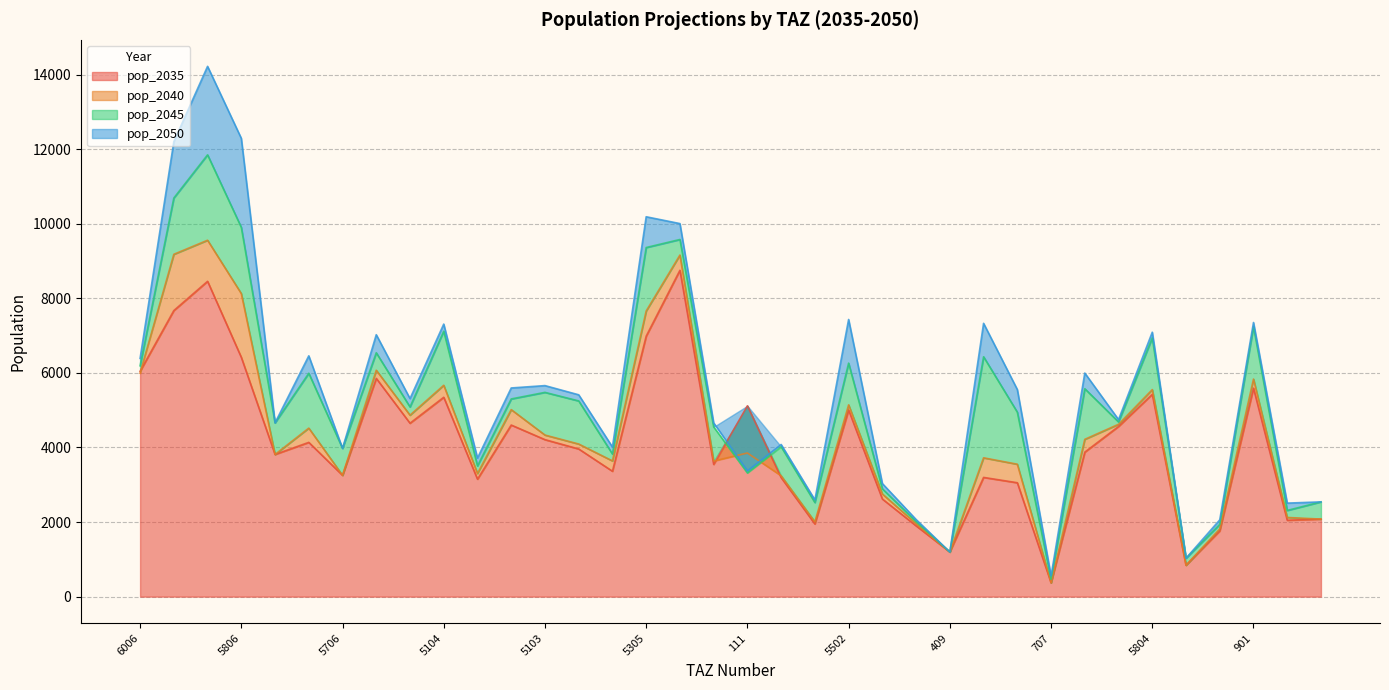

Reading left to right, list all the values displayed in this chart.

pop_2035: 6006=6042.6	6007=7670.7	5807=8455.3	5806=6416.4	5802=3813.1	5703=4136.7	5706=3253.5	5105=5852.6	5210=4650.0	5104=5346.0	5211=3149.9	5213=4601.4	5103=4209.9	113=3960.1	5505=3362.6	5305=6984.0	102=8751.3	101=3546.7	111=5116.8	110=3192.3	902=1948.5	5502=5004.3	5504=2618.2	805=1898.8	409=1197.0	6002=3197.0	6005=3054.4	707=371.2	5708=3874.8	4010=4563.7	5804=5426.3	5702=843.1	905=1762.2	901=5591.2	4003=2049.4	6008=2079.2
pop_2040: 6006=5991.1	6007=9179.5	5807=9556.6	5806=8126.0	5802=3813.1	5703=4518.8	5706=3253.5	5105=6071.0	5210=4865.8	5104=5667.8	5211=3302.3	5213=5014.5	5103=4333.1	113=4092.3	5505=3639.6	5305=7659.0	102=9159.4	101=3635.4	111=3851.9	110=3240.9	902=2007.0	5502=5143.0	5504=2753.4	805=1955.2	409=1197.0	6002=3722.6	6005=3550.9	707=371.2	5708=4218.1	4010=4621.5	5804=5551.3	5702=843.1	905=1817.9	901=5834.2	4003=2123.3	6008=2079.2
pop_2045: 6006=6189.9	6007=10688.3	5807=11846.7	5806=9901.2	5802=4660.4	5703=5989.9	5706=3976.5	5105=6539.4	5210=5086.1	5104=7117.7	5211=3505.8	5213=5300.9	5103=5477.3	113=5248.1	5505=3824.1	5305=9361.0	102=9576.7	101=4551.8	111=3316.5	110=4020.5	902=2524.4	5502=6261.7	5504=2891.6	805=2011.6	409=1197.0	6002=6432.0	6005=4946.8	707=464.1	5708=5575.0	4010=4684.5	5804=6937.7	5702=1030.5	905=1936.7	901=7240.8	4003=2311.7	6008=2541.3
pop_2050: 6006=6388.7	6007=12197.2	5807=14218.6	5806=12288.2	5802=4660.4	5703=6456.9	5706=3976.5	5105=7023.6	5210=5310.8	5104=7308.1	5211=3715.1	5213=5595.4	5103=5658.7	113=5412.4	5505=4012.5	5305=10186.0	102=10003.2	101=4660.2	111=3373.7	110=4079.9	902=2595.9	5502=7431.9	5504=3032.7	805=2068.0	409=1197.0	6002=7328.5	6005=5553.5	707=556.9	5708=5994.6	4010=4747.5	5804=7090.5	5702=1030.5	905=2059.2	901=7350.8	4003=2507.8	6008=2541.3